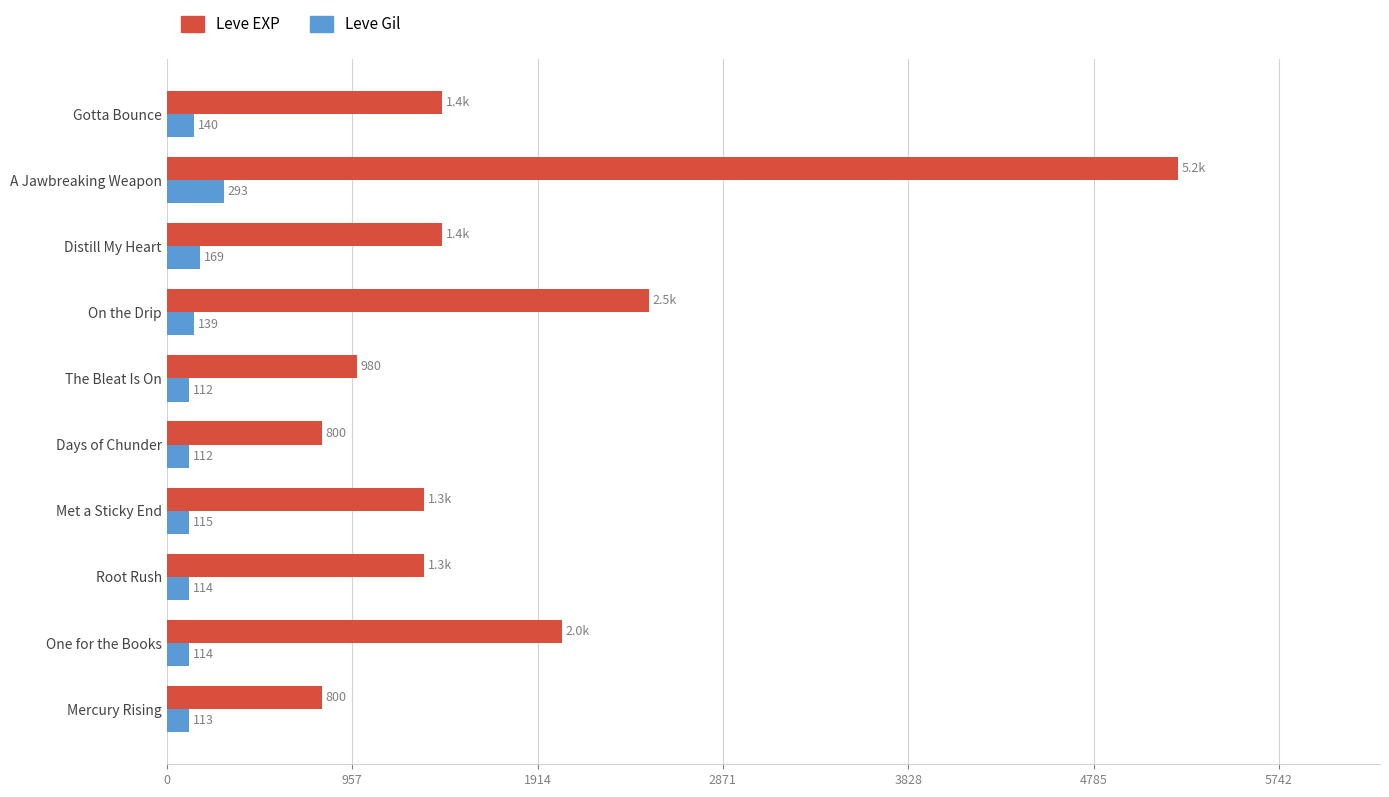

Which category has the highest value across all series?

A Jawbreaking Weapon